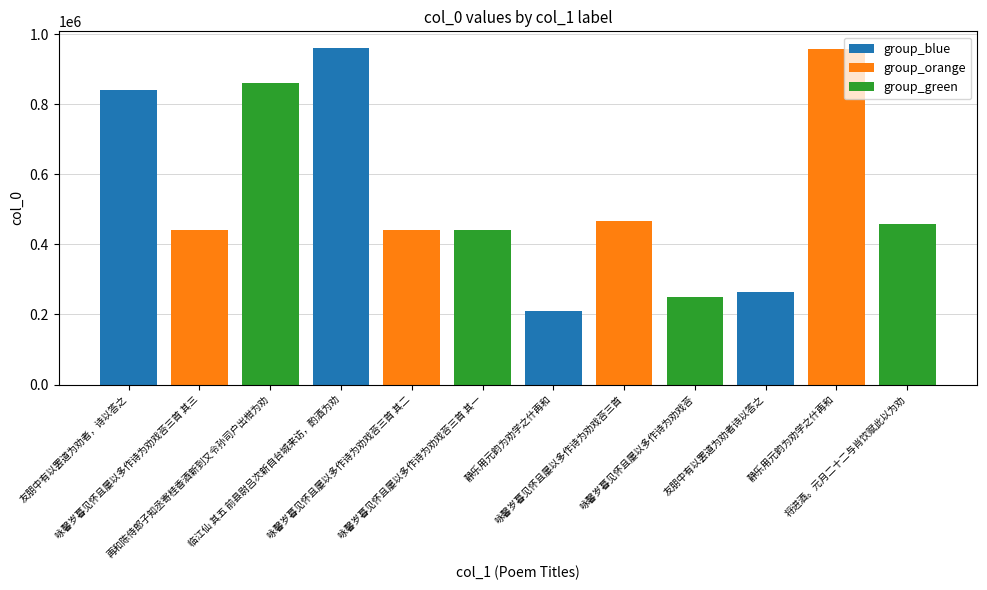

What is the value of the 5th bar from the left?

440771